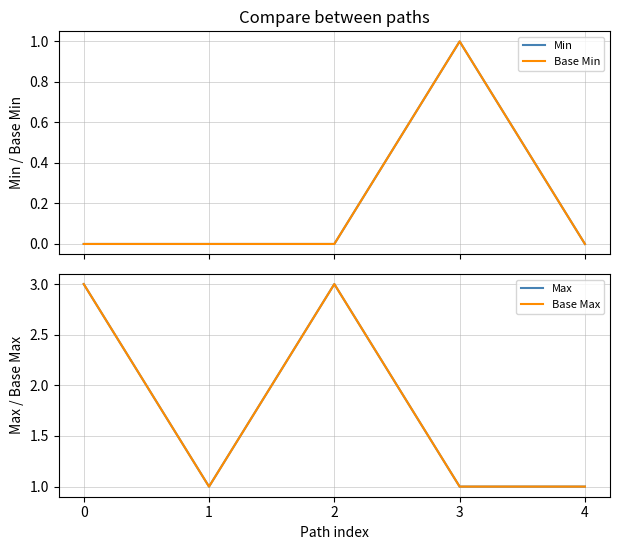

Reading left to right, what are all the values shown in this chart?

Min: 0=0	1=0	2=0	3=1	4=0
Base Min: 0=0	1=0	2=0	3=1	4=0
Max: 0=3	1=1	2=3	3=1	4=1
Base Max: 0=3	1=1	2=3	3=1	4=1